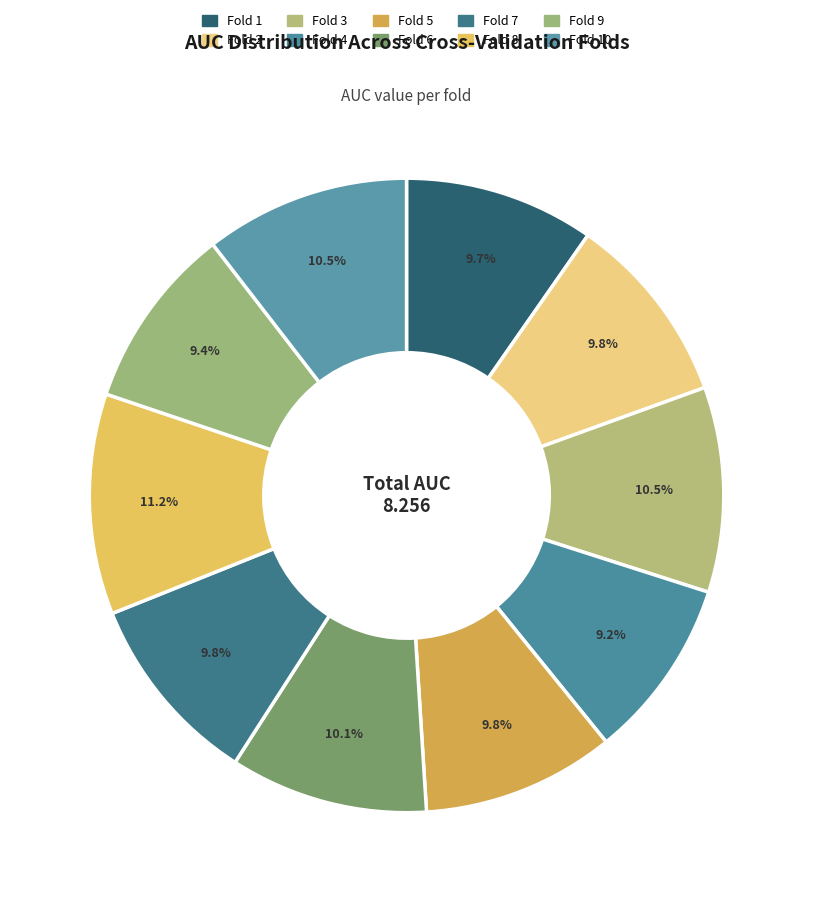

To the nearest percent, what is the difference between the largest and smallest slice percentages?

2%